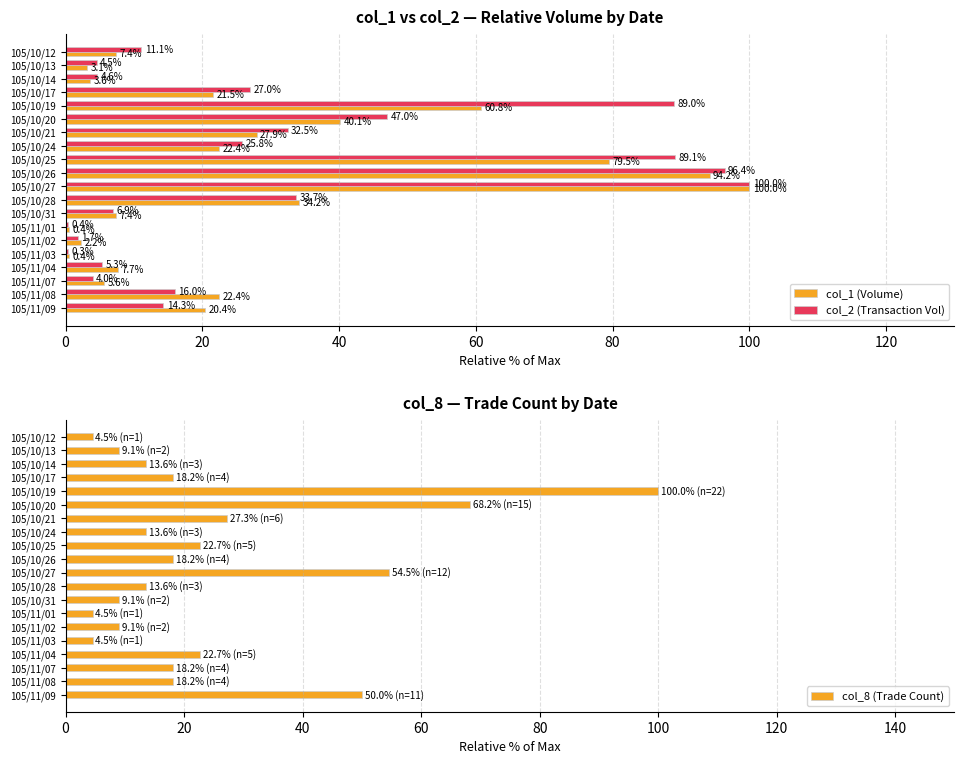

The value of col_2 (Transaction Vol) at 105/10/21 is 32.5. True or false?

True